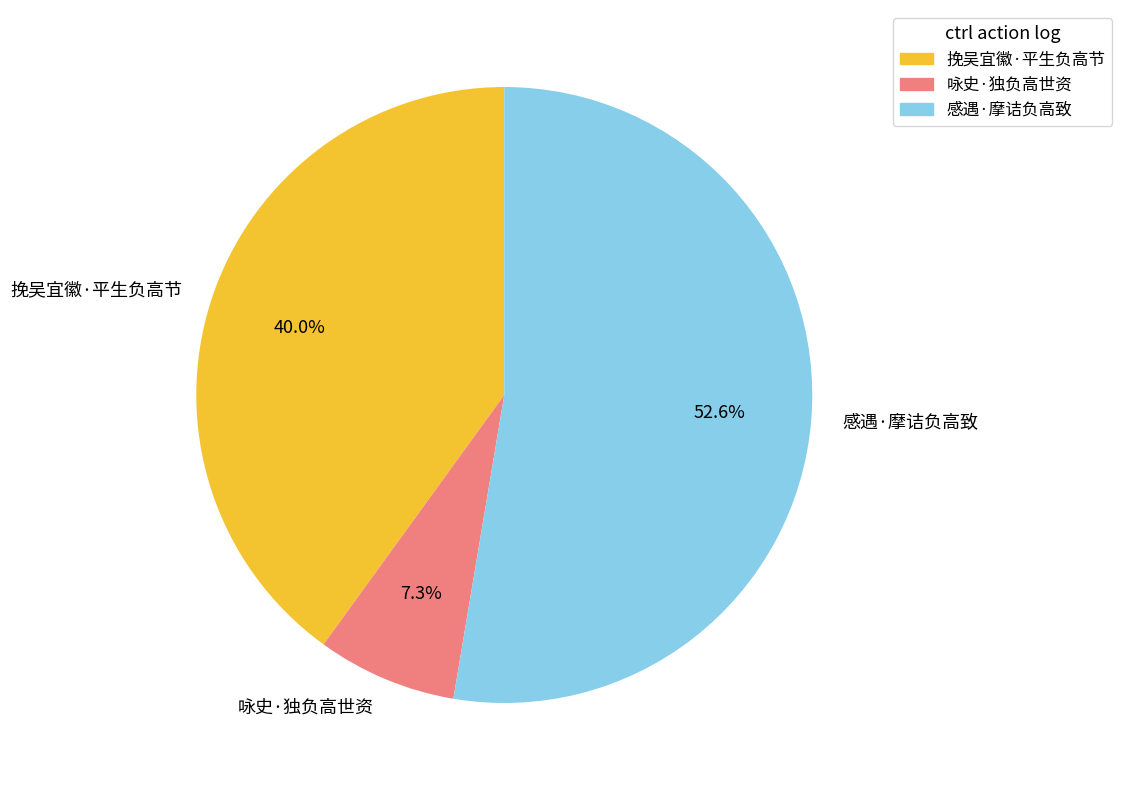

Between 感遇·摩诘负高致 and 咏史·独负高世资, which is larger?

感遇·摩诘负高致